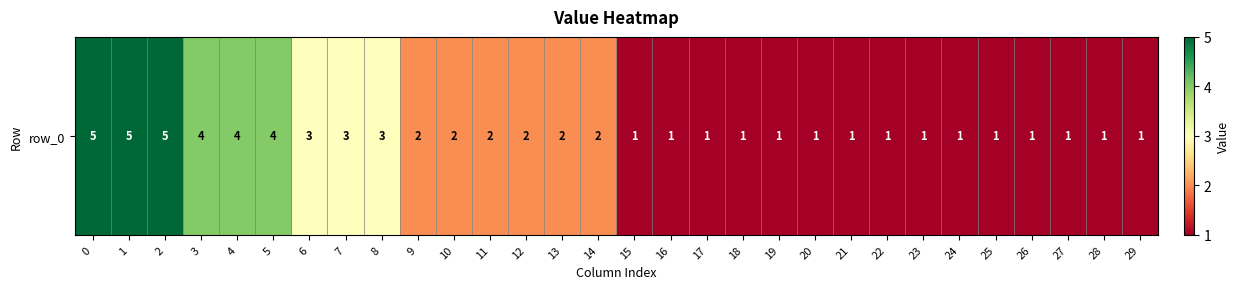

What is the greatest value displayed?

5